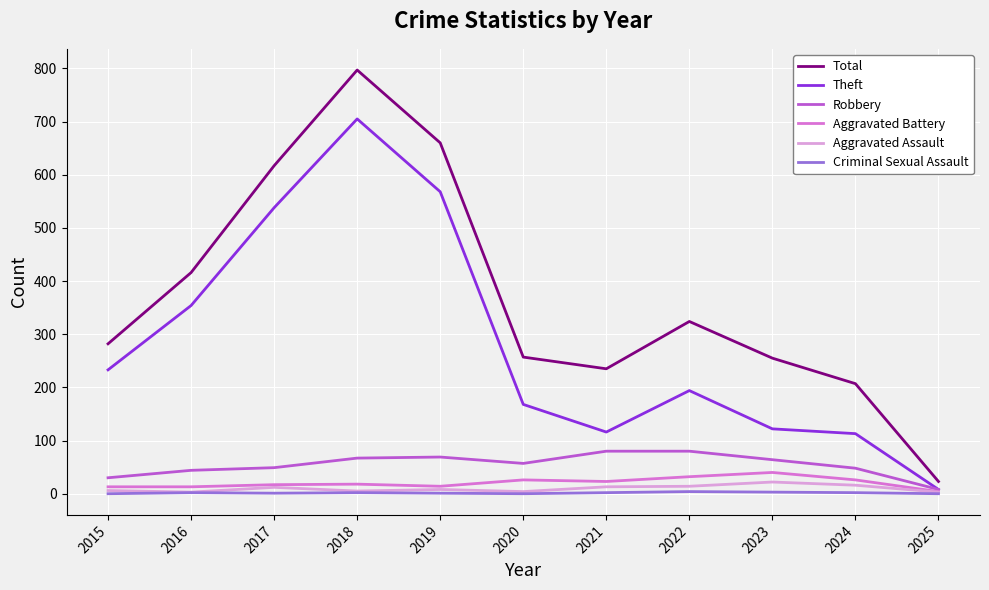

Which series has the largest total across all categories?

Total